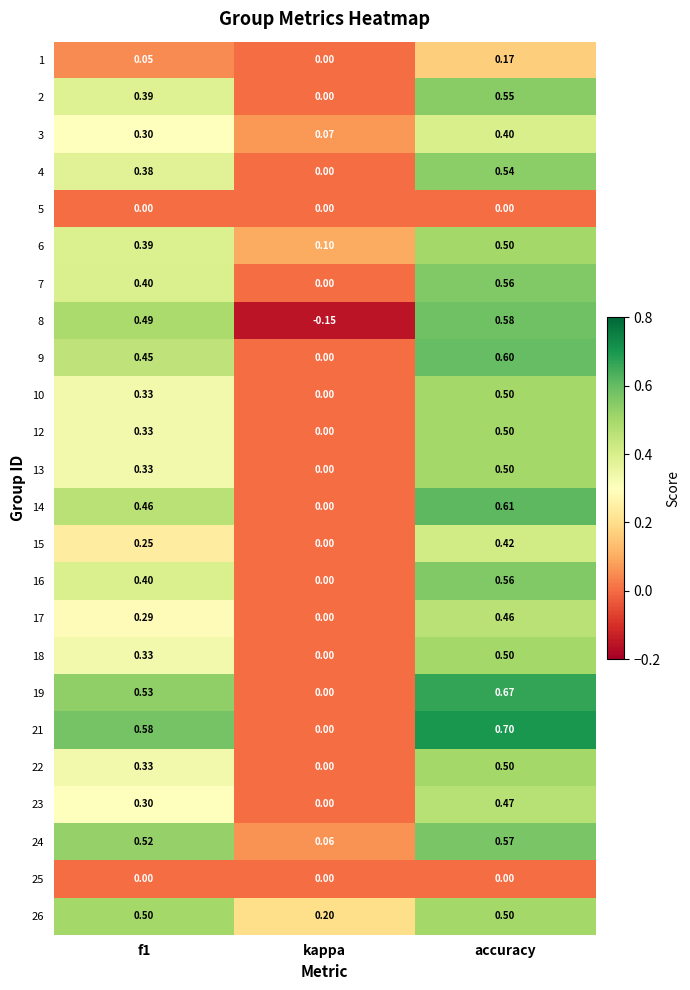

Is the value of 13 at f1 greater than the value of 23 at kappa?

Yes